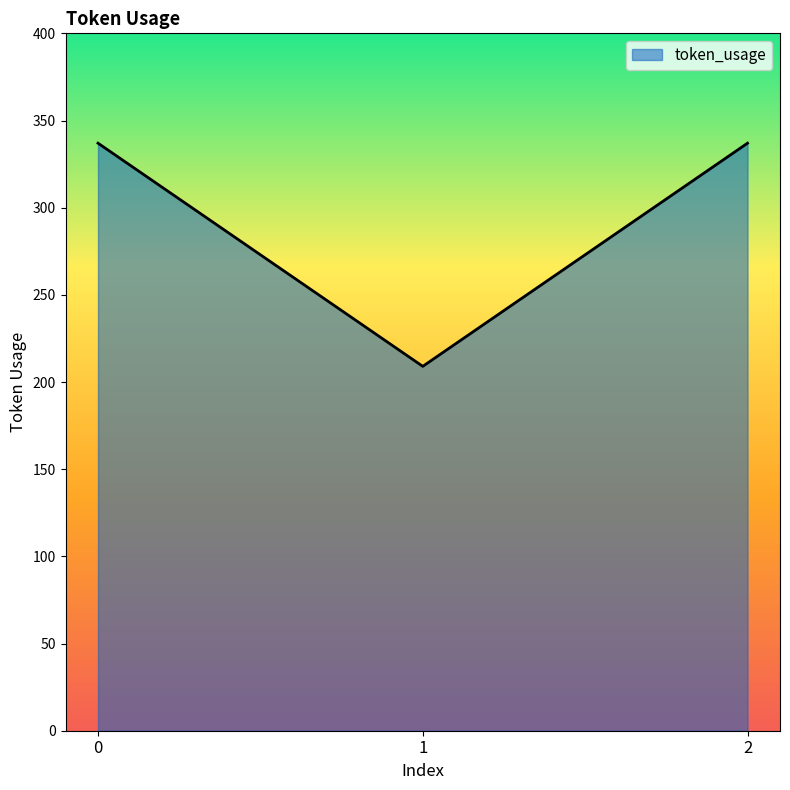

What is the sum of the values at 0 and 1?

546